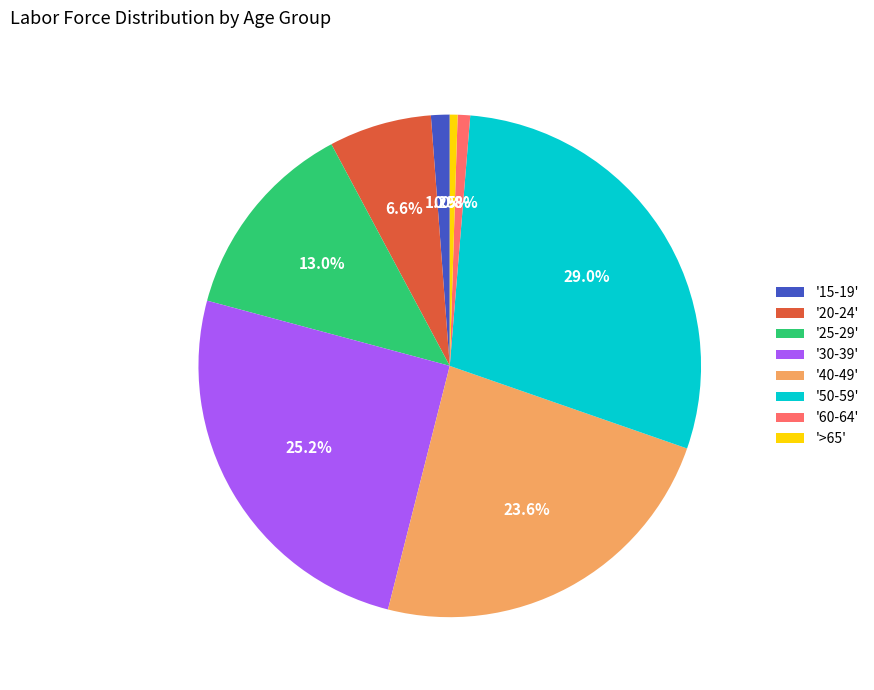

Is there a majority slice in this chart?

No